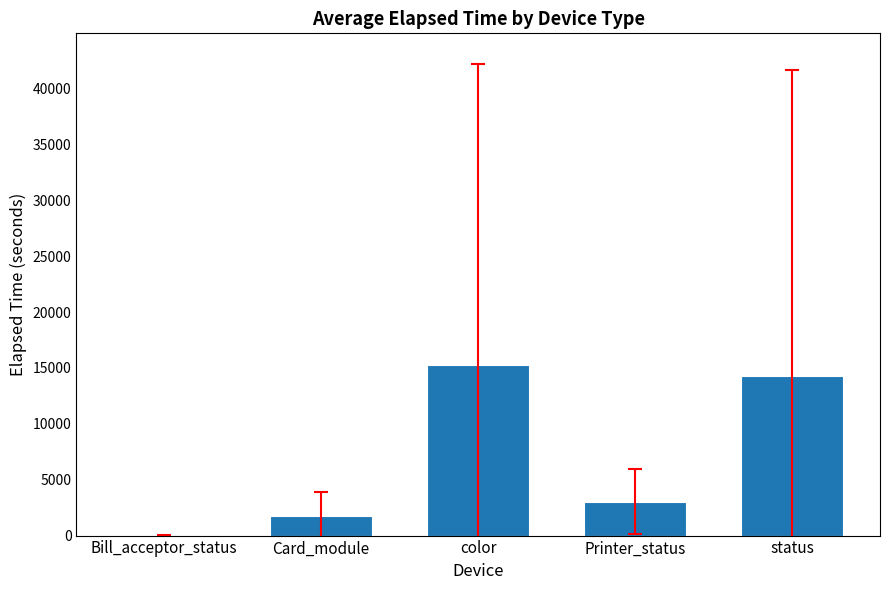

The chart shows a value of 10306.2 at color. True or false?

False